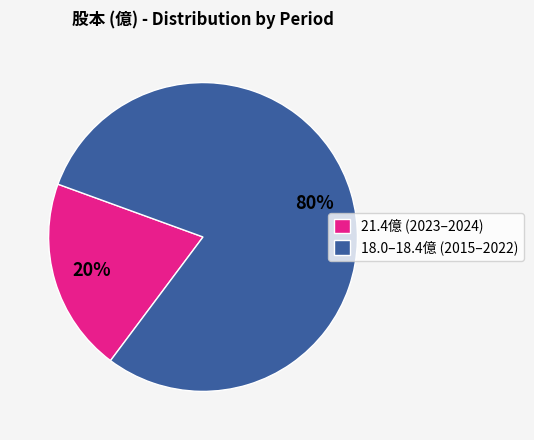

What is the smallest slice in the pie chart?

21.4億 (2023–2024)